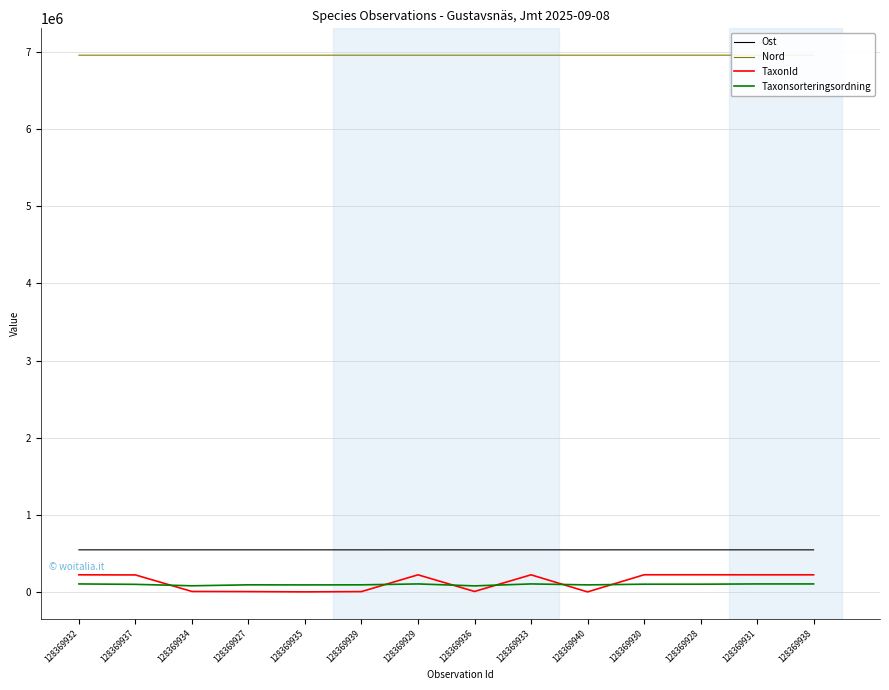

Which series has the widest spread of values?

TaxonId